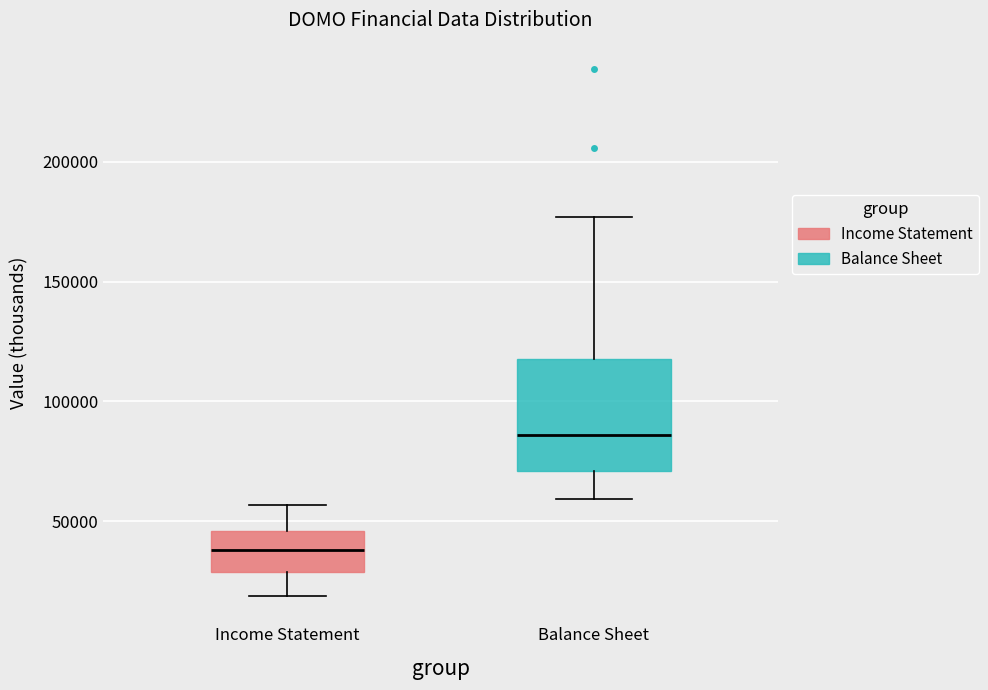

Where does the upper whisker of the box for Balance Sheet end on the y-axis? The values are not printed on the chart, so give them approximately, as read against the axis.

175000